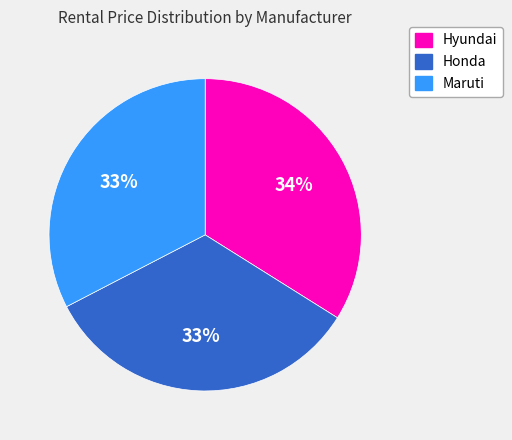

What is the ratio of the value at Honda to the value at Hyundai?

1.0